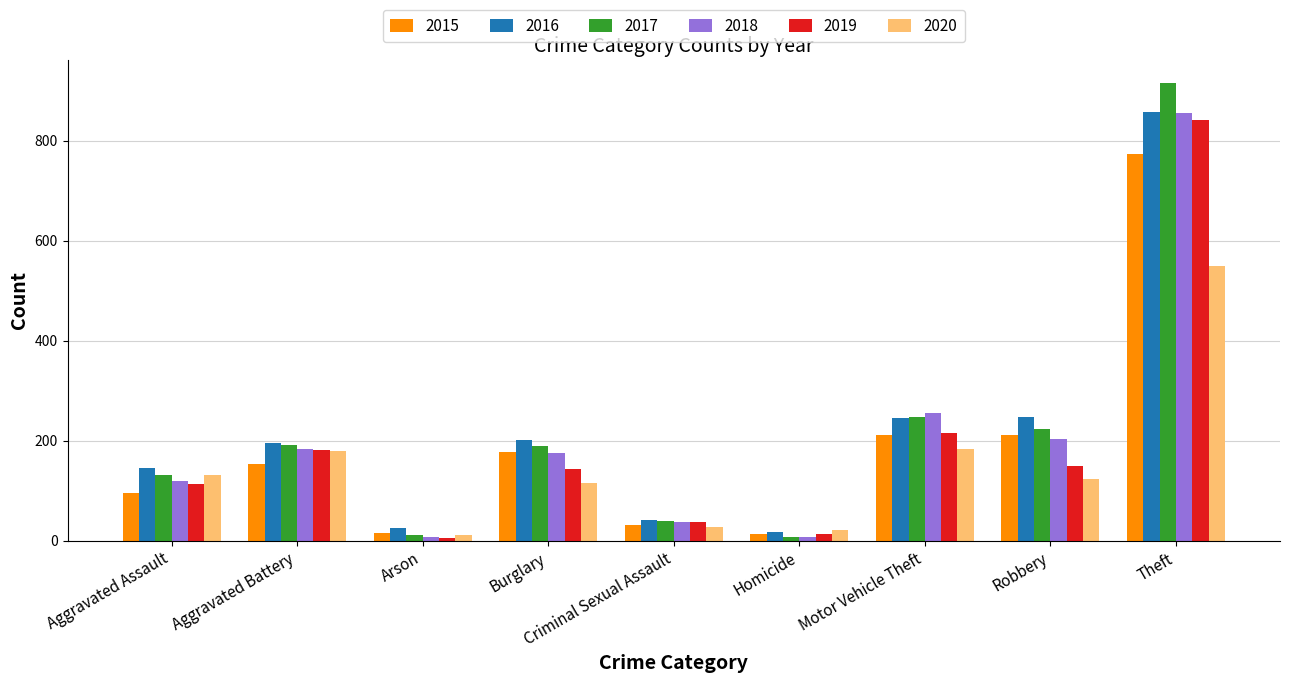

What is the maximum value for 2015?

774